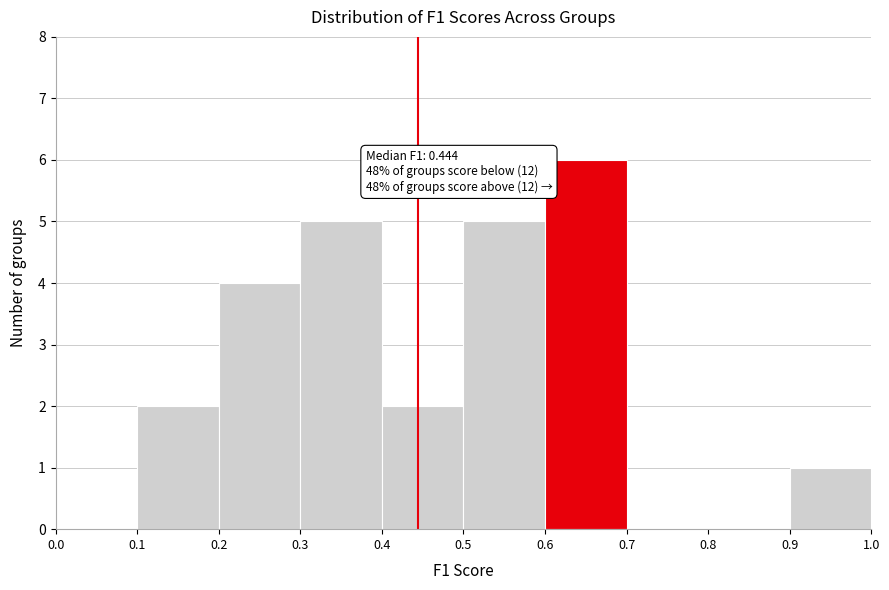

Over which range of the x-axis is the bar tallest?

0.6 to 0.7